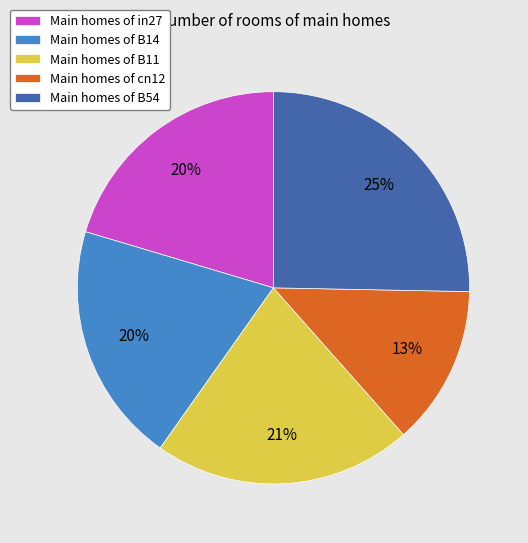

To the nearest percent, what is the difference between the largest and smallest slice percentages?

12%